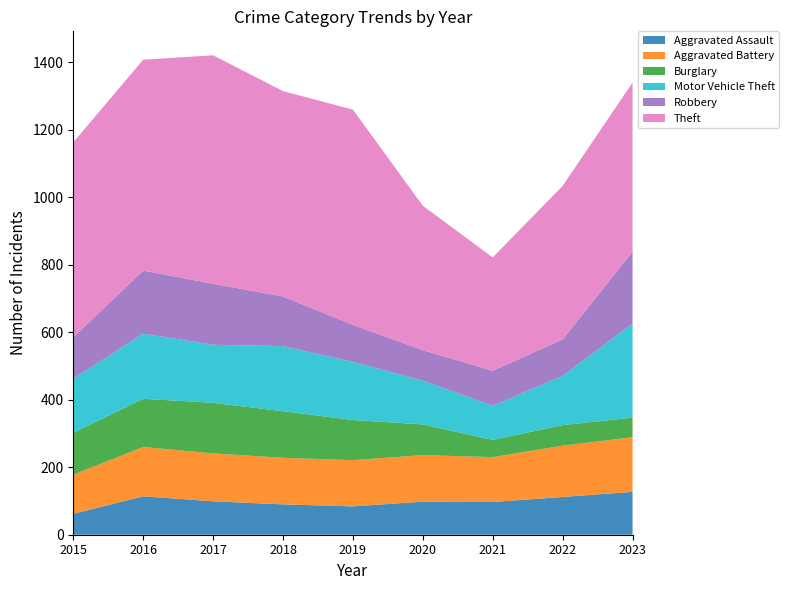

Reading left to right, what are all the values shown in this chart?

Aggravated Assault: 62	114	99	90	84	98	97	112	127
Aggravated Battery: 116	146	142	138	137	138	133	152	162
Burglary: 124	143	150	138	119	91	51	61	58
Motor Vehicle Theft: 160	193	172	193	172	130	101	146	279
Robbery: 123	187	181	147	110	90	104	108	213
Theft: 578	625	677	609	638	428	336	455	501